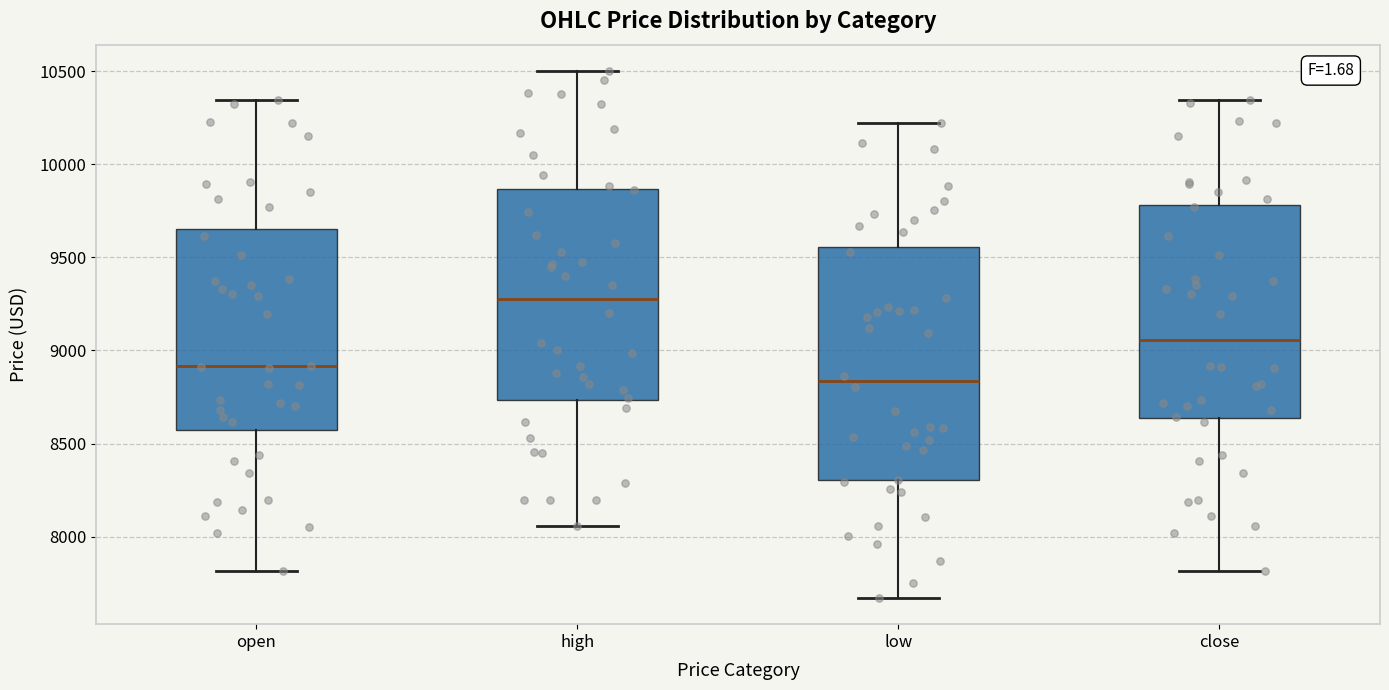

Where is the upper edge of the box for high on the y-axis? The values are not printed on the chart, so give them approximately, as read against the axis.

9850